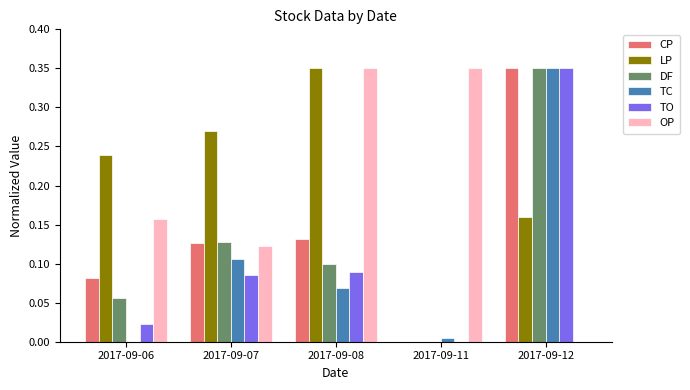

Which series changed the most between 2017-09-08 and 2017-09-12?

OP